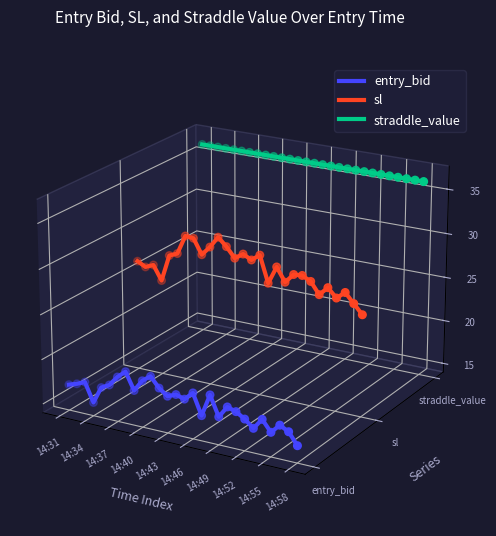

Which series has the largest total across all categories?

straddle_value